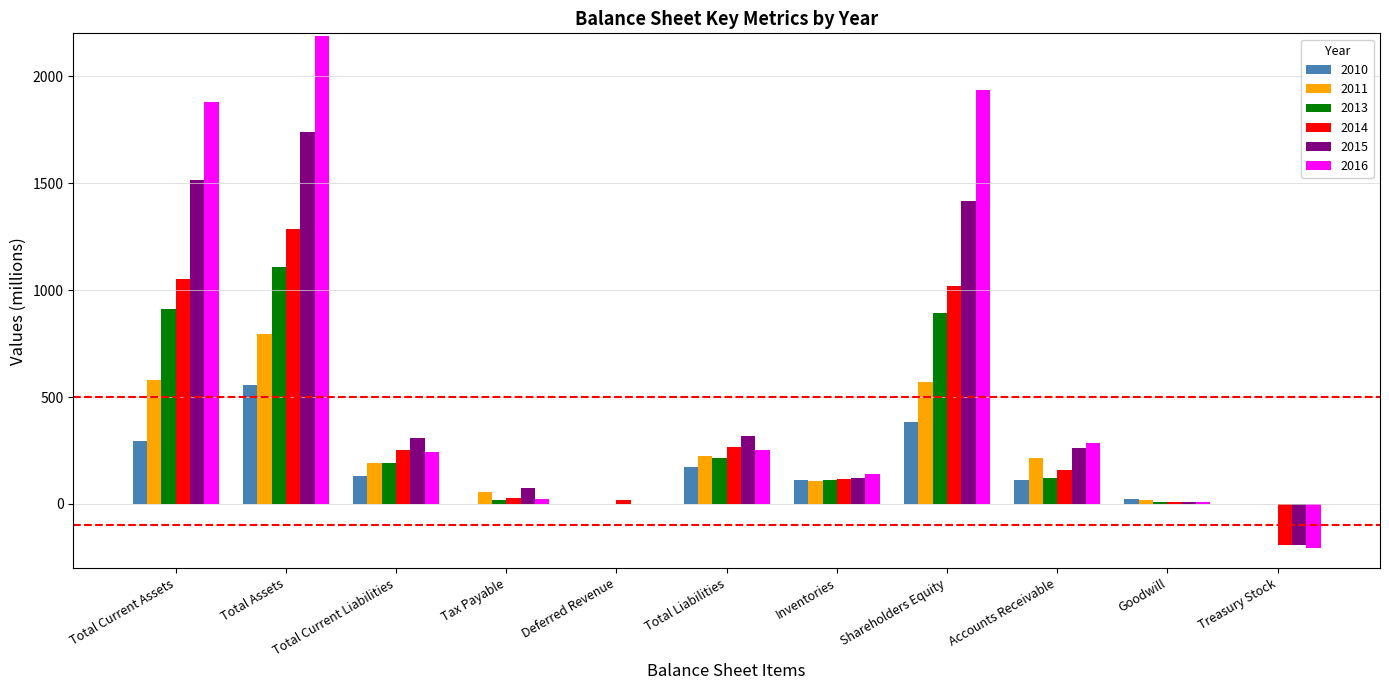

What is the maximum value for 2015?

1738